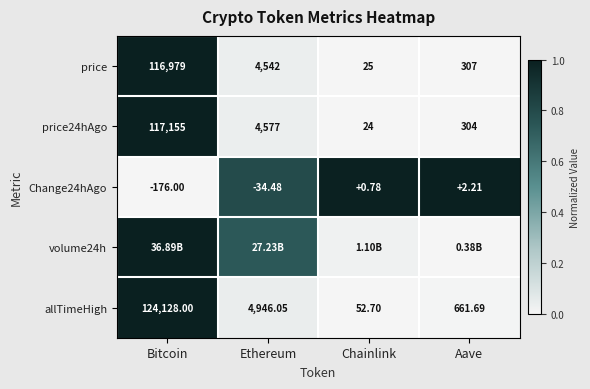

List the labels in order of price value, largest first.

Bitcoin, Ethereum, Aave, Chainlink